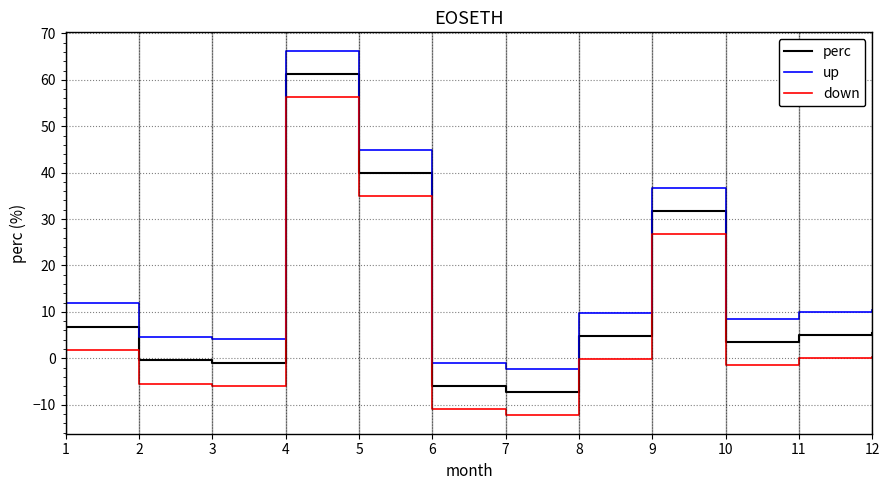

True or false: up and down cross at least once.

False